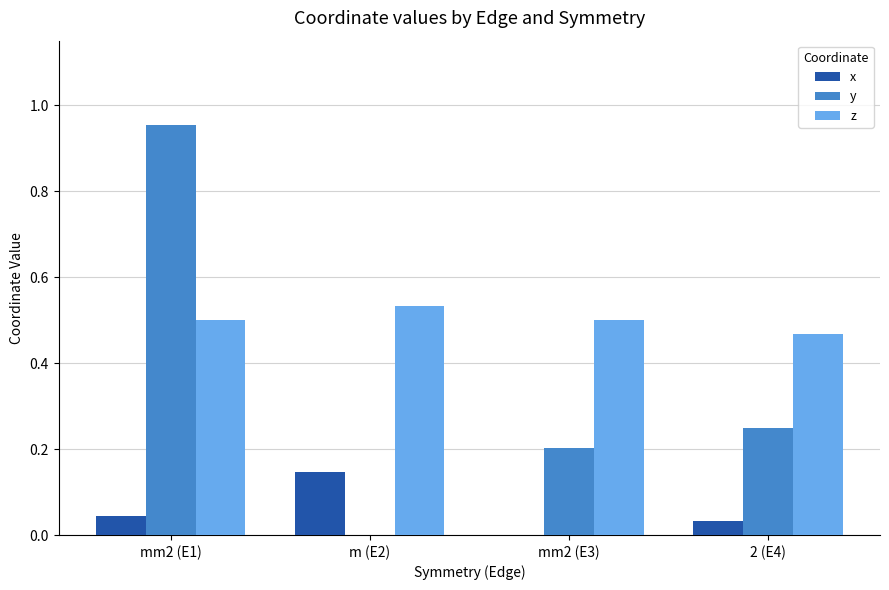

Is the value of y at mm2 (E3) greater than the value of x at mm2 (E1)?

Yes